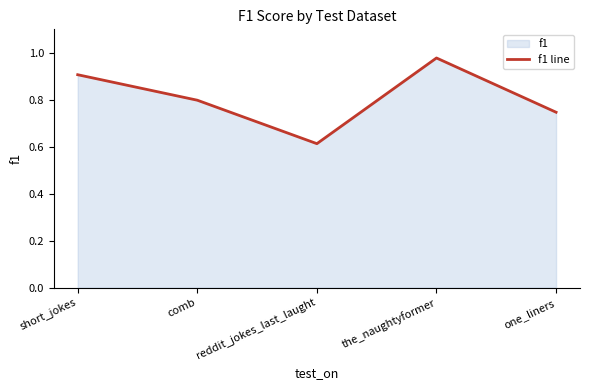

Rank the categories by value from highest to lowest.

the_naughtyformer, short_jokes, comb, one_liners, reddit_jokes_last_laught